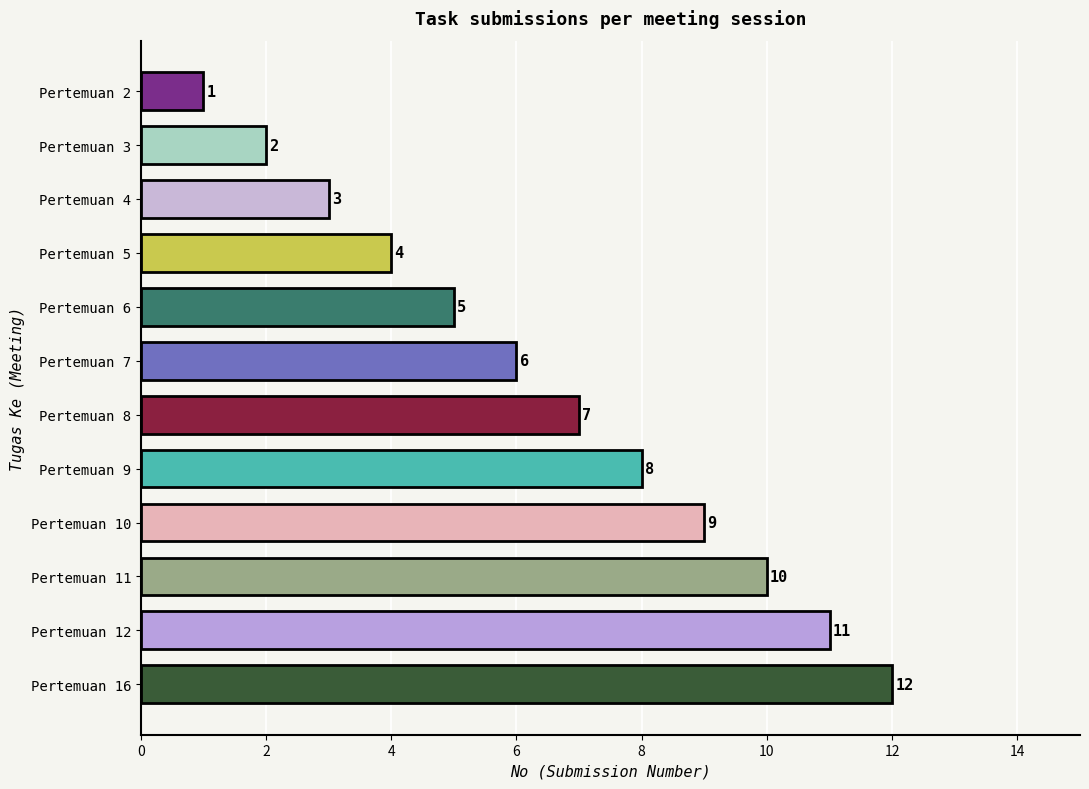

What is the minimum value shown in the chart?

1